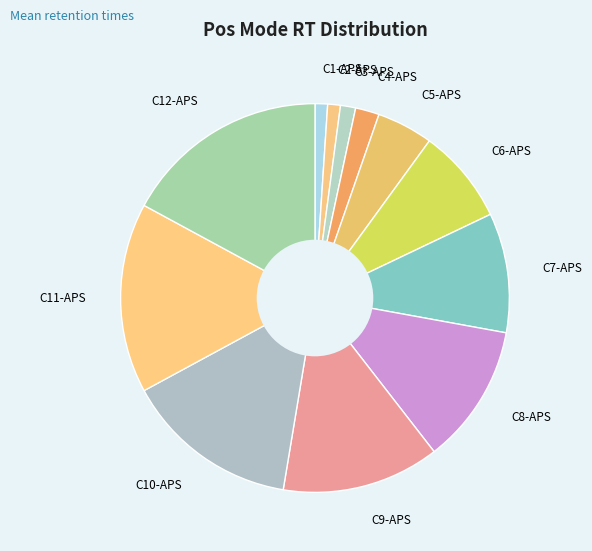

Do C11-APS and C9-APS together represent more than half of the pie?

No